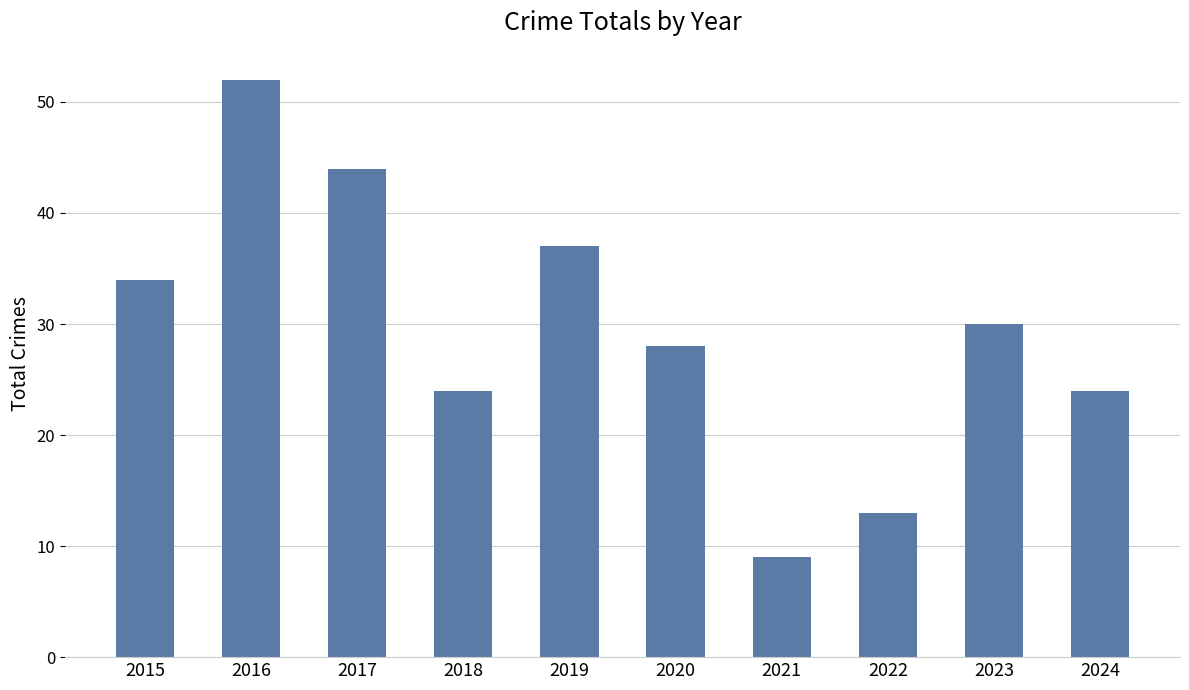

What is the approximate value at 2021, to the nearest 5?

10